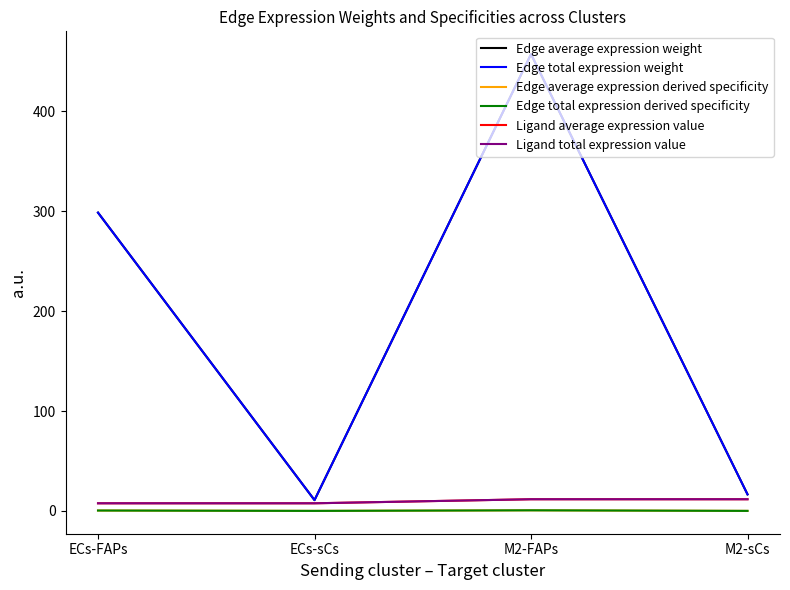

What is the sum of all Edge average expression weight values?

783.2